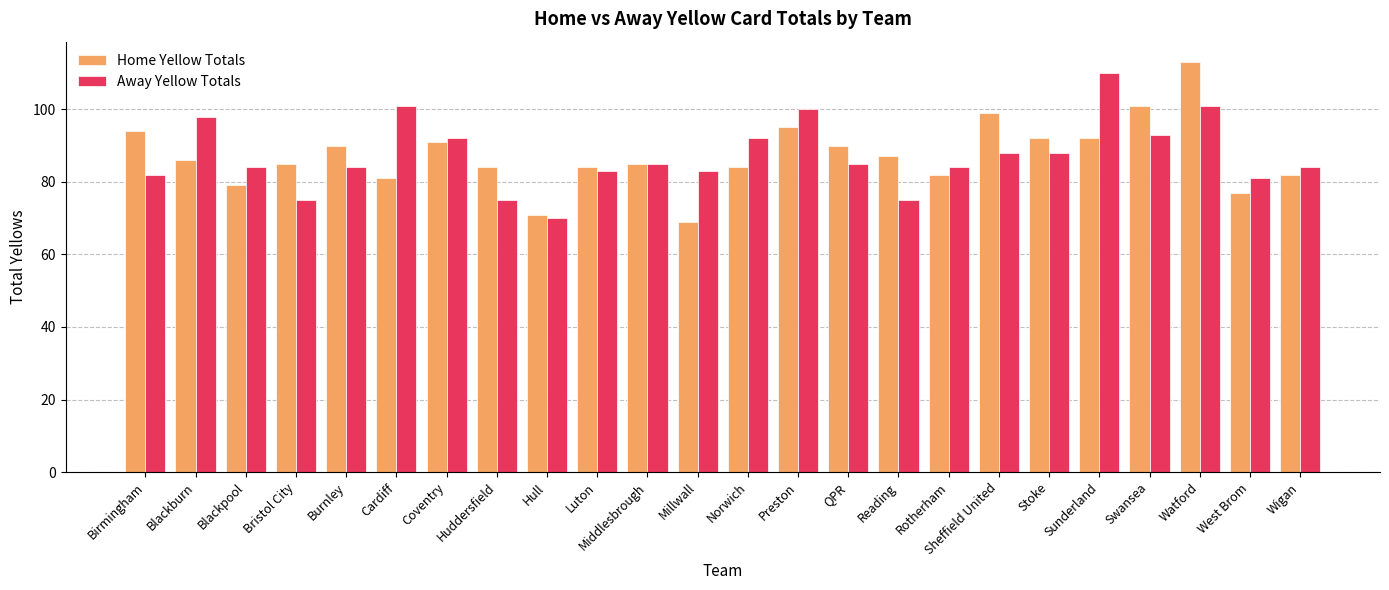

At Blackpool, list the series in order from smallest to largest.

Home Yellow Totals, Away Yellow Totals